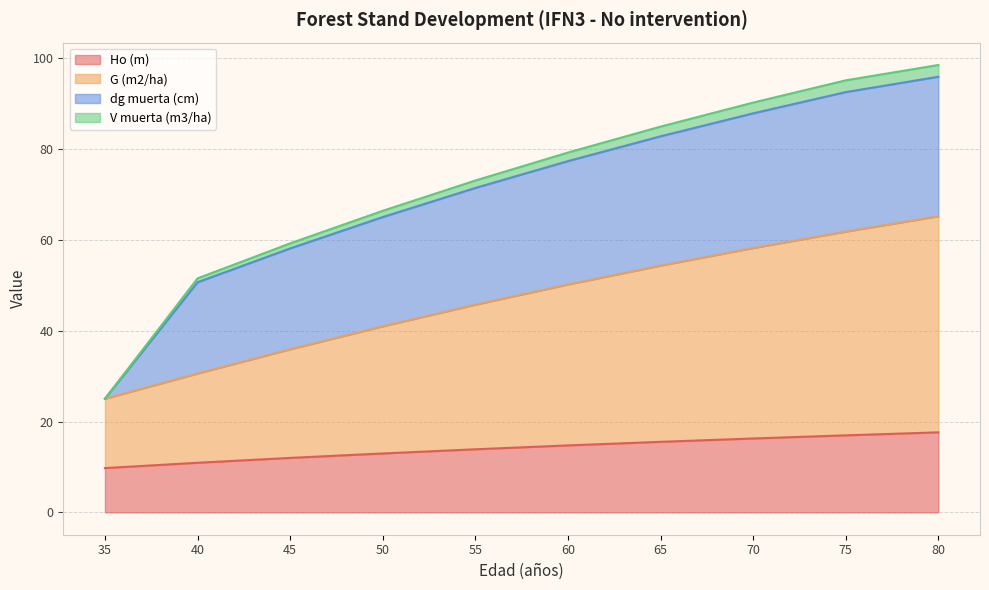

True or false: Ho (m) and V muerta (m3/ha) cross at least once.

False